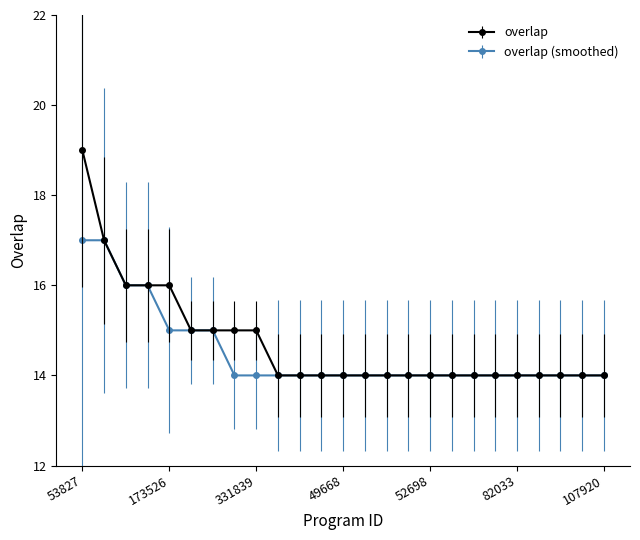

Which series has the widest spread of values?

overlap